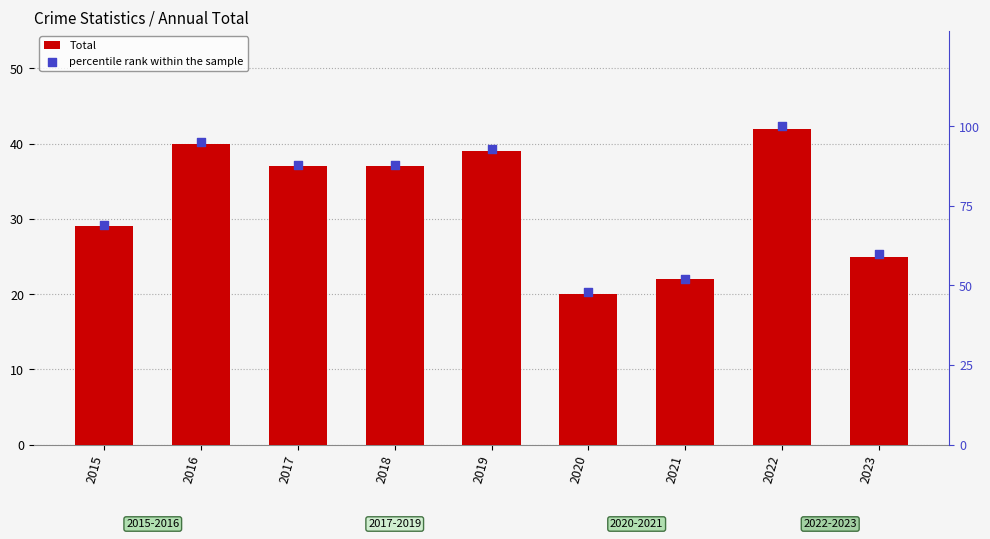

At which category is the sum across all series the highest?

2022